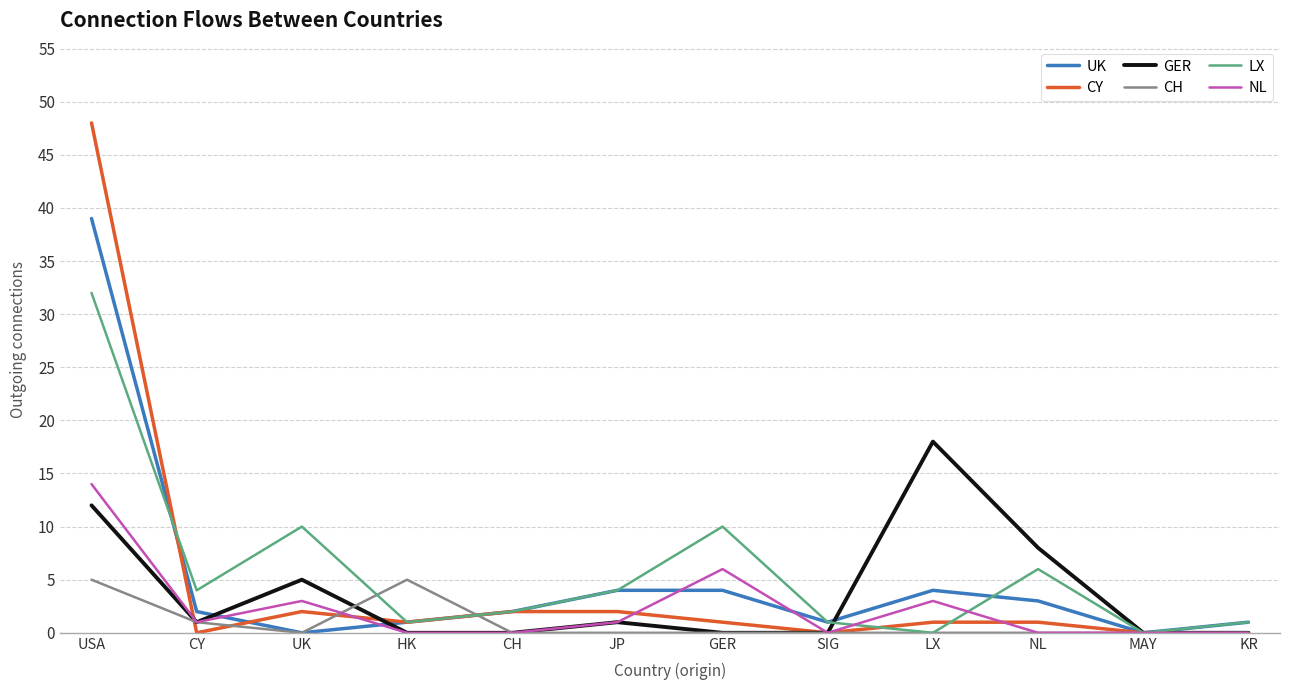

True or false: CY has a value of 17 at CY.

False